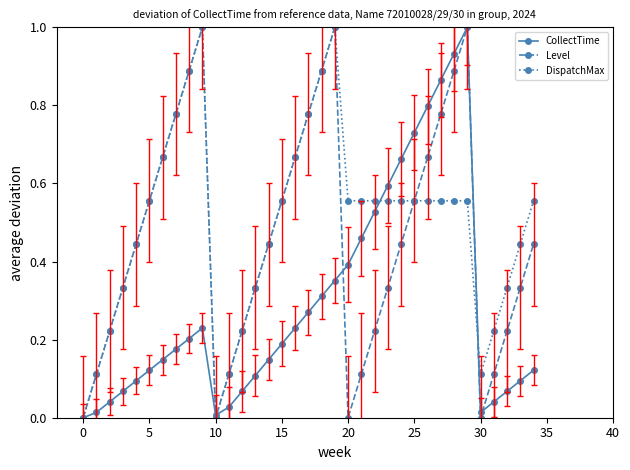

True or false: CollectTime has more than 1 interior local peaks.

True